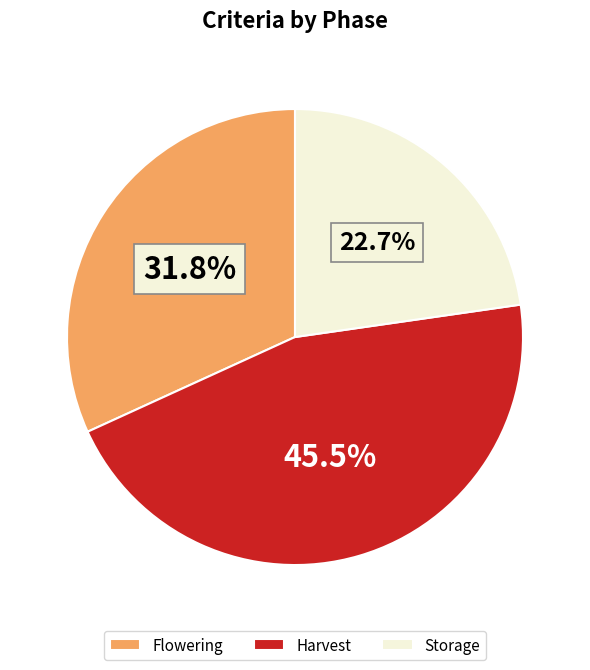

The Flowering slice represents 65% of the pie. True or false?

False